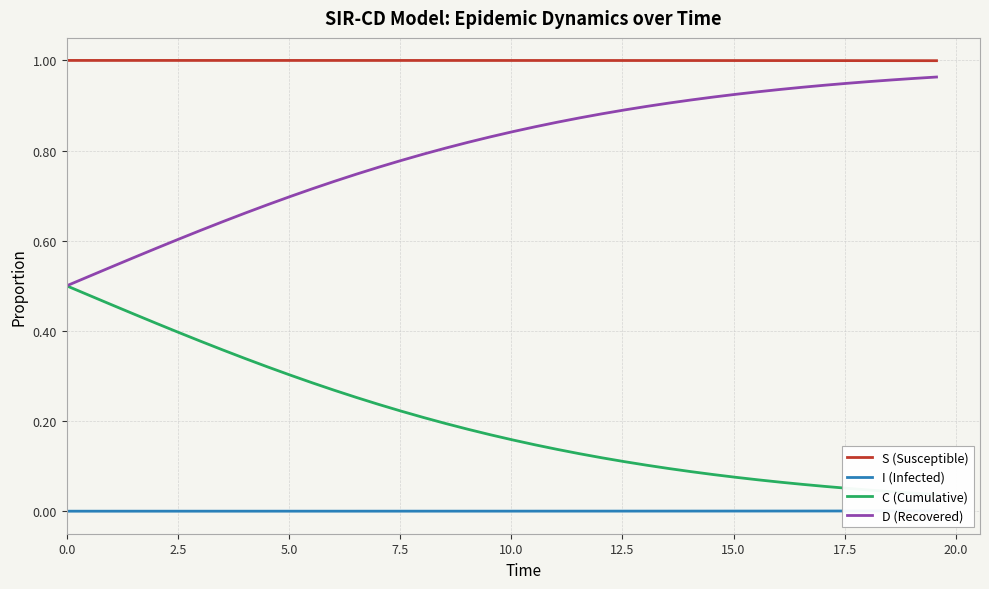

What is the difference between the maximum and minimum values in the C (Cumulative) series?

0.5